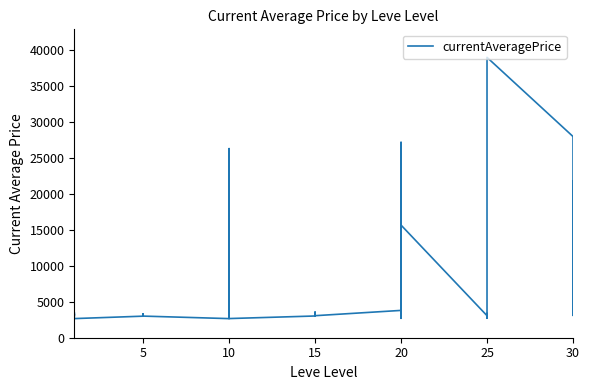

What is the sum of the values at 25 and 8?

5974